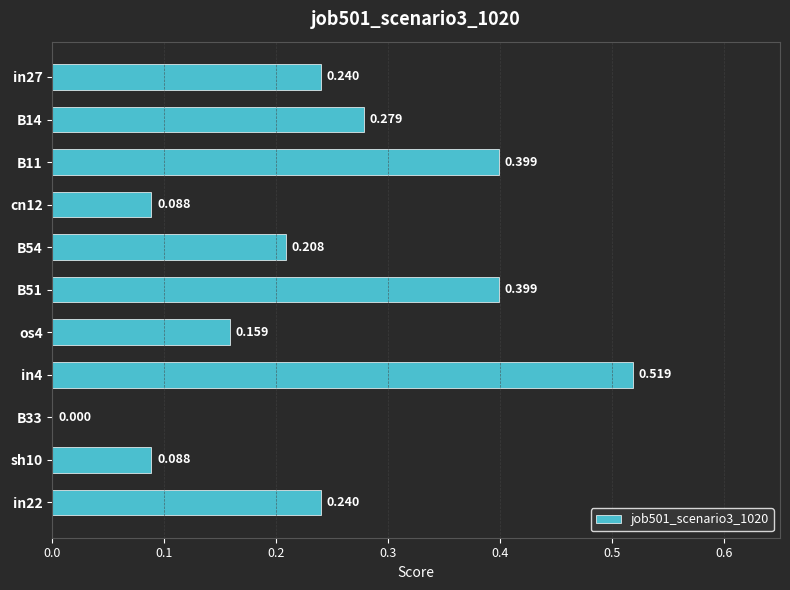

What is the difference between the second highest and minimum values?

0.4